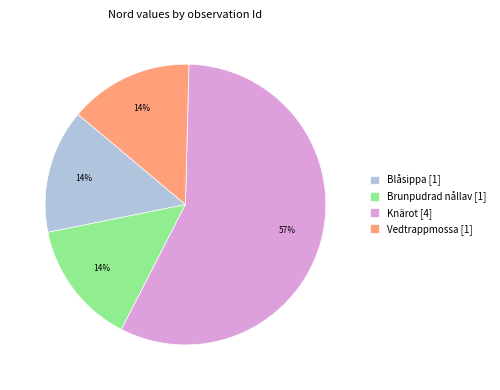

Which category has the biggest portion of the pie?

Knärot [4]